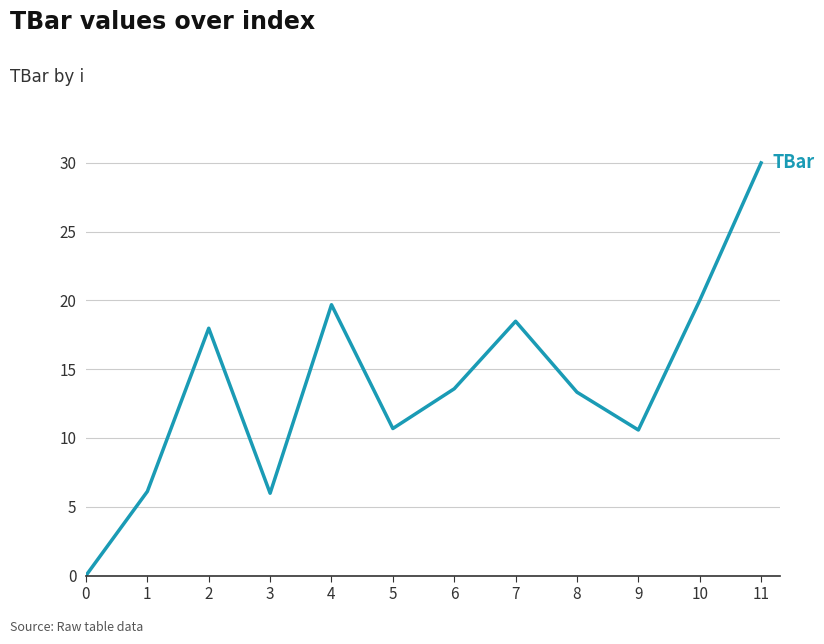

The chart shows a value of 18.5 at 9. True or false?

False